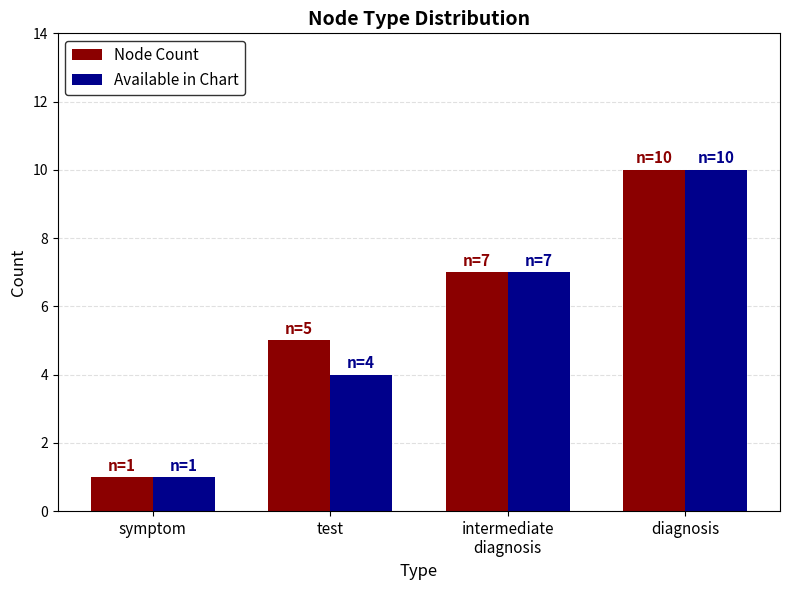

What is the maximum value shown in the chart?

10